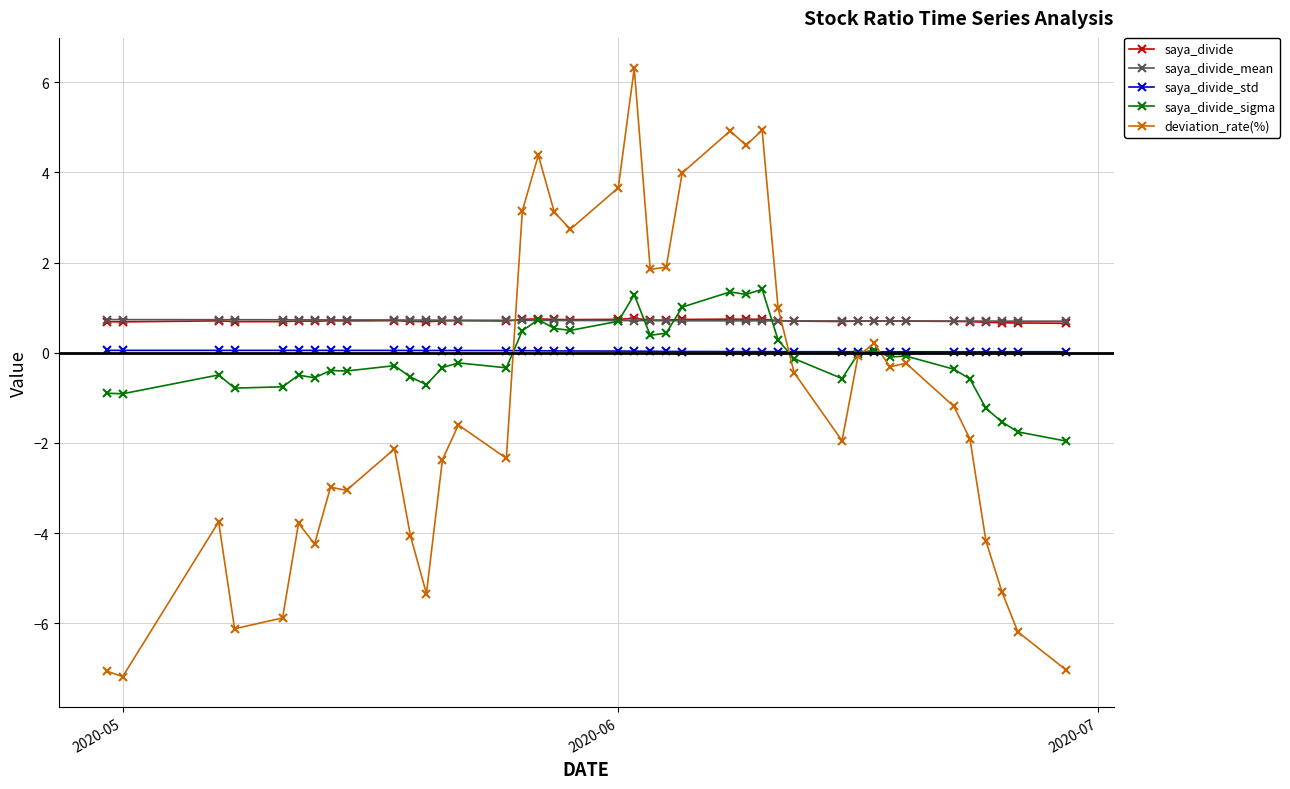

Which series ends up on top after the final intersection of deviation_rate(%) and saya_divide_std?

saya_divide_std